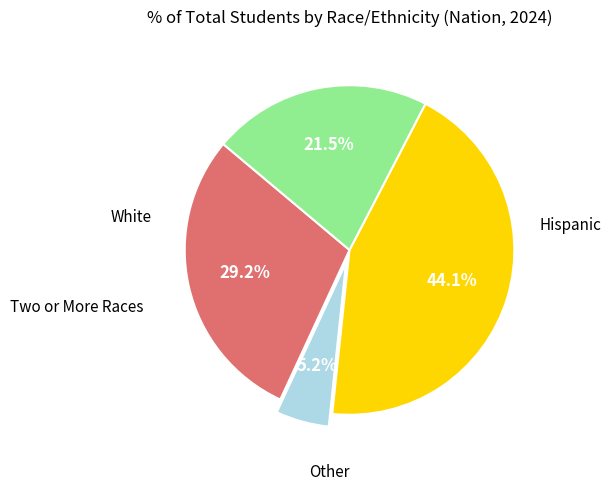

Is there any slice that represents more than half of the pie?

No